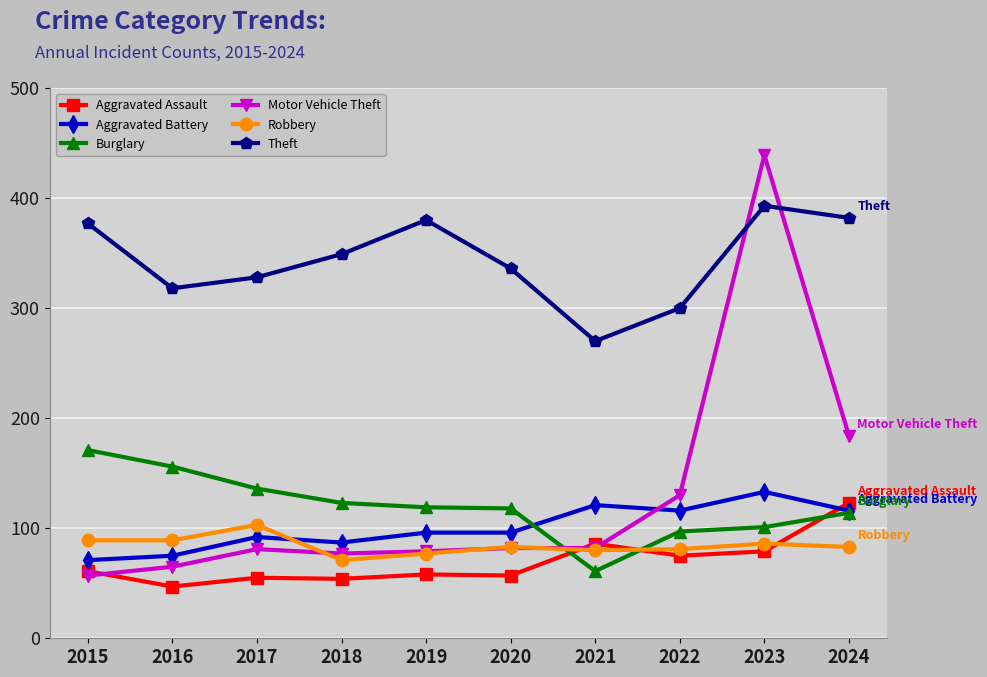

Where do Robbery and Aggravated Battery first cross each other?

2017 and 2018